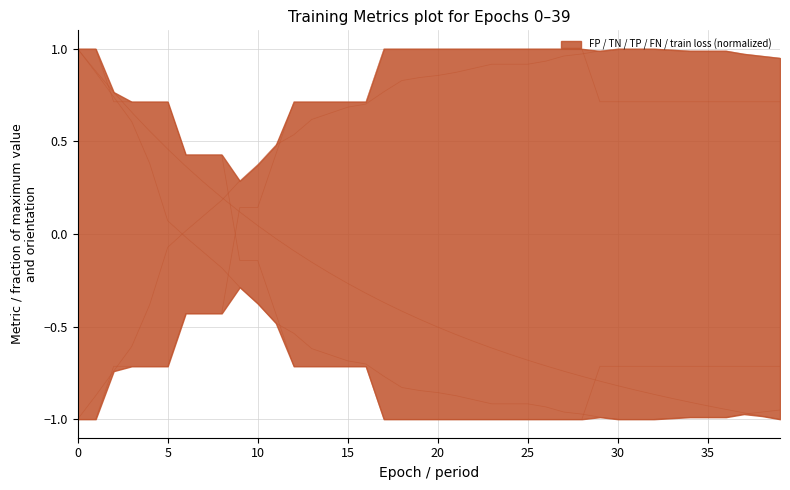

Reading left to right, list all the values displayed in this chart.

FP (norm): 1.0	0.9	0.7	0.6	0.4	0.1	-0.0	-0.1	-0.2	-0.3	-0.4	-0.5	-0.5	-0.6	-0.7	-0.7	-0.7	-0.8	-0.8	-0.8	-0.9	-0.9	-0.9	-0.9	-0.9	-0.9	-0.9	-1.0	-1.0	-1.0	-1.0	-1.0	-1.0	-1.0	-1.0	-1.0	-1.0	-1.0	-1.0	-1.0
TN (norm): -1.0	-0.9	-0.7	-0.6	-0.4	-0.1	0.0	0.1	0.2	0.3	0.4	0.5	0.5	0.6	0.7	0.7	0.7	0.8	0.8	0.8	0.9	0.9	0.9	0.9	0.9	0.9	0.9	1.0	1.0	1.0	1.0	1.0	1.0	1.0	1.0	1.0	1.0	1.0	1.0	1.0
TP (norm): 1.0	1.0	0.7	0.7	0.7	0.7	0.4	0.4	0.4	-0.1	-0.1	-0.4	-0.7	-0.7	-0.7	-0.7	-0.7	-1.0	-1.0	-1.0	-1.0	-1.0	-1.0	-1.0	-1.0	-1.0	-1.0	-1.0	-1.0	-0.7	-0.7	-0.7	-0.7	-0.7	-0.7	-0.7	-0.7	-0.7	-0.7	-0.7
FN (norm): -1.0	-1.0	-0.7	-0.7	-0.7	-0.7	-0.4	-0.4	-0.4	0.1	0.1	0.4	0.7	0.7	0.7	0.7	0.7	1.0	1.0	1.0	1.0	1.0	1.0	1.0	1.0	1.0	1.0	1.0	1.0	0.7	0.7	0.7	0.7	0.7	0.7	0.7	0.7	0.7	0.7	0.7
train loss (norm): 1.0	0.9	0.8	0.7	0.6	0.5	0.4	0.3	0.2	0.1	0.0	-0.0	-0.1	-0.2	-0.2	-0.3	-0.3	-0.4	-0.4	-0.5	-0.5	-0.5	-0.6	-0.6	-0.6	-0.7	-0.7	-0.7	-0.8	-0.8	-0.8	-0.8	-0.9	-0.9	-0.9	-0.9	-0.9	-1.0	-1.0	-1.0